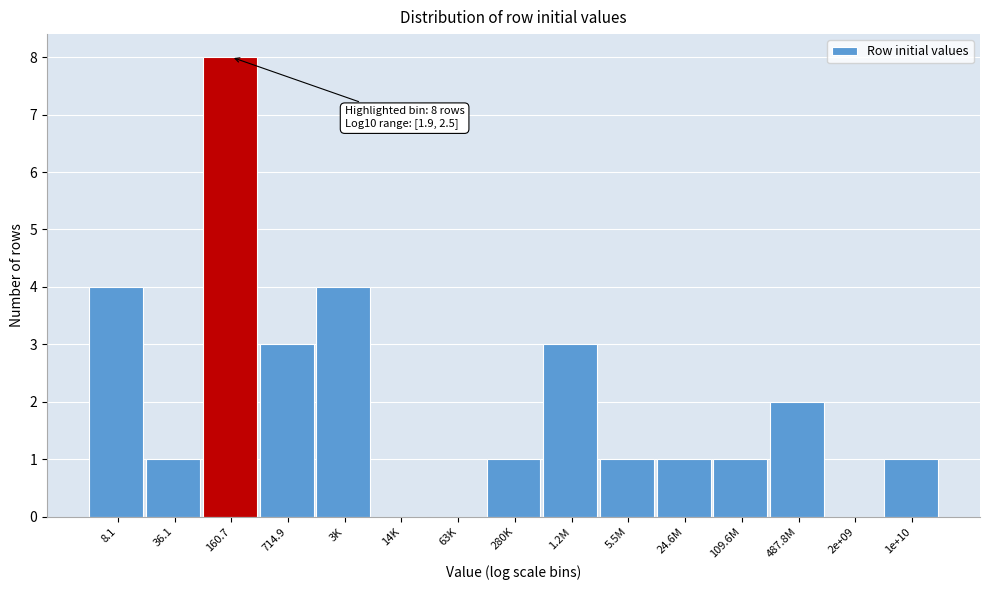

Reading right to left, list all the values displayed in this chart.

1e+10=1	2e+09=0	487.8M=2	109.6M=1	24.6M=1	5.5M=1	1.2M=3	280K=1	63K=0	14K=0	3K=4	714.9=3	160.7=8	36.1=1	8.1=4